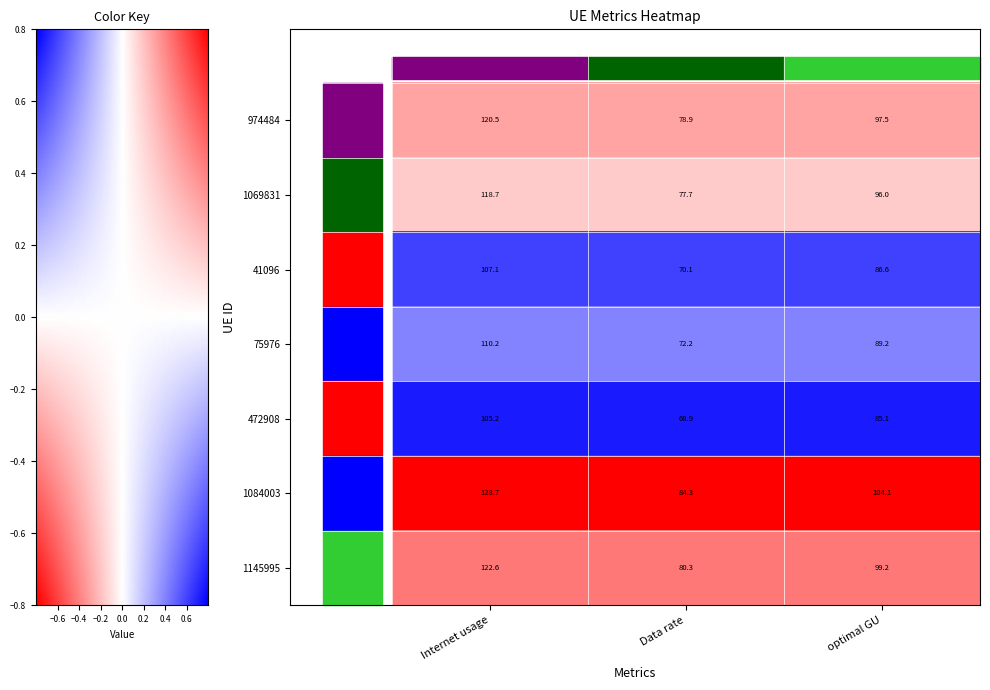

List the labels in order of 41096 value, largest first.

Internet usage, optimal GU, Data rate